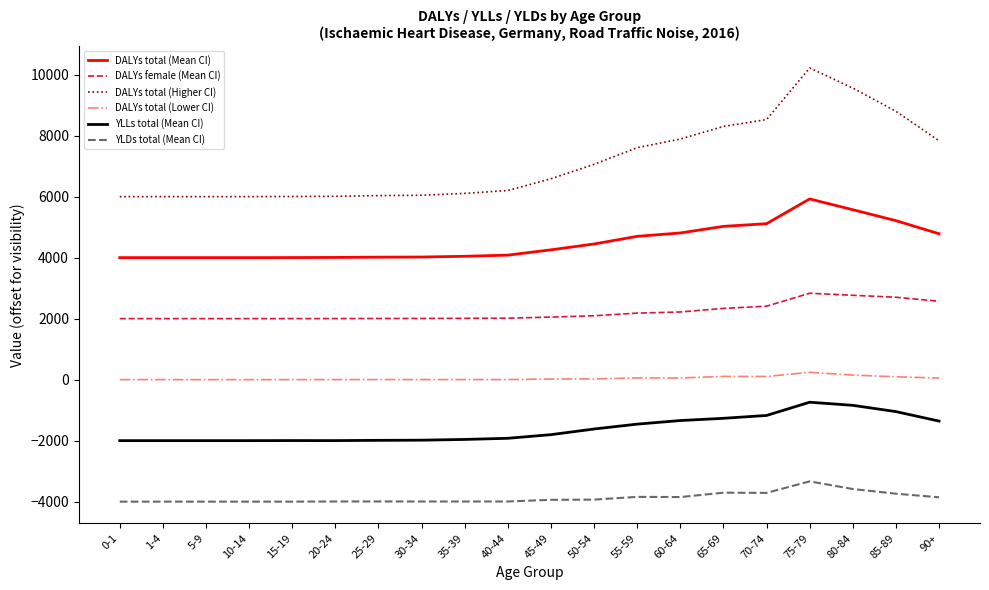

What is the greatest value displayed?

10219.0